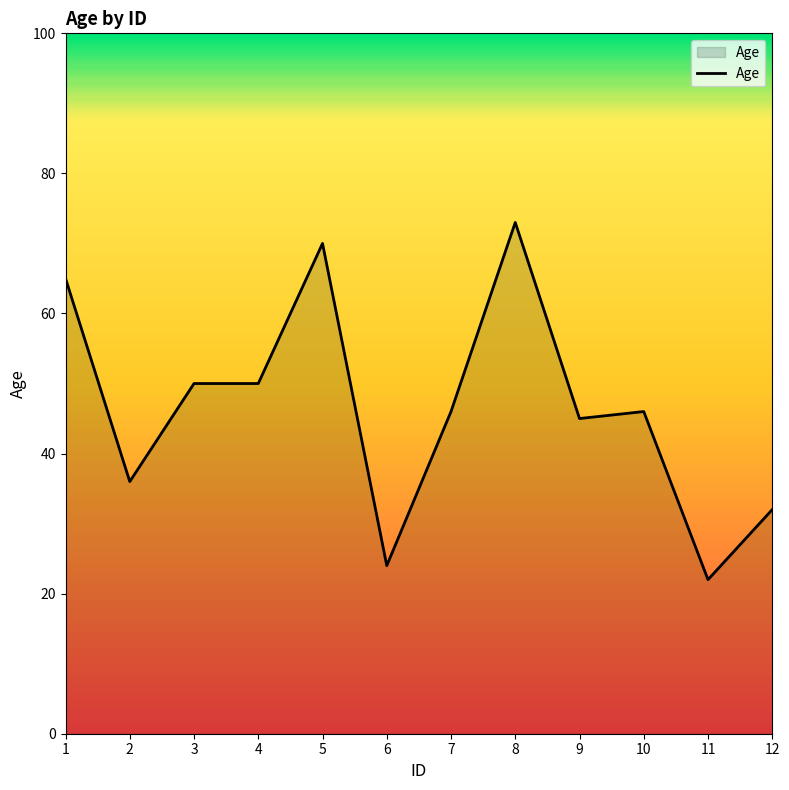

What is the difference between the maximum and minimum values?

51